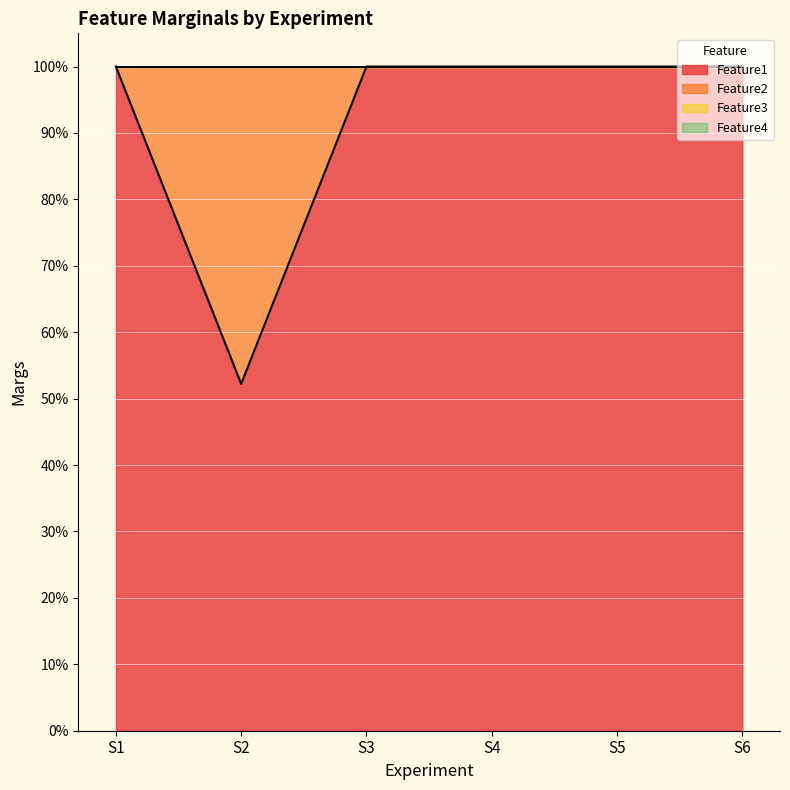

Does the chart display data point markers on the line(s)?

No